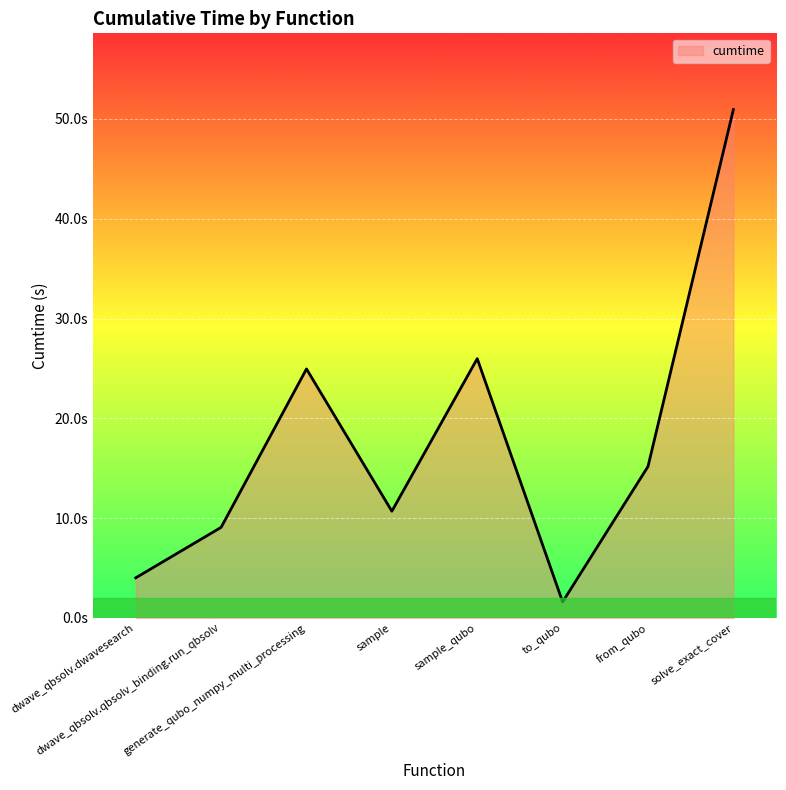

What position from the right is to_qubo?

3